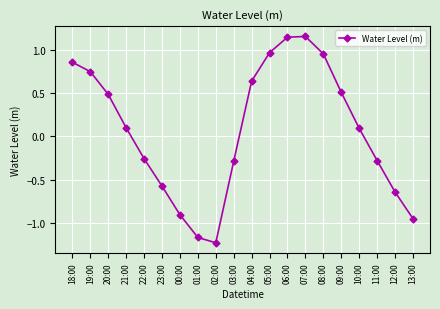

How many values are below 0?

9